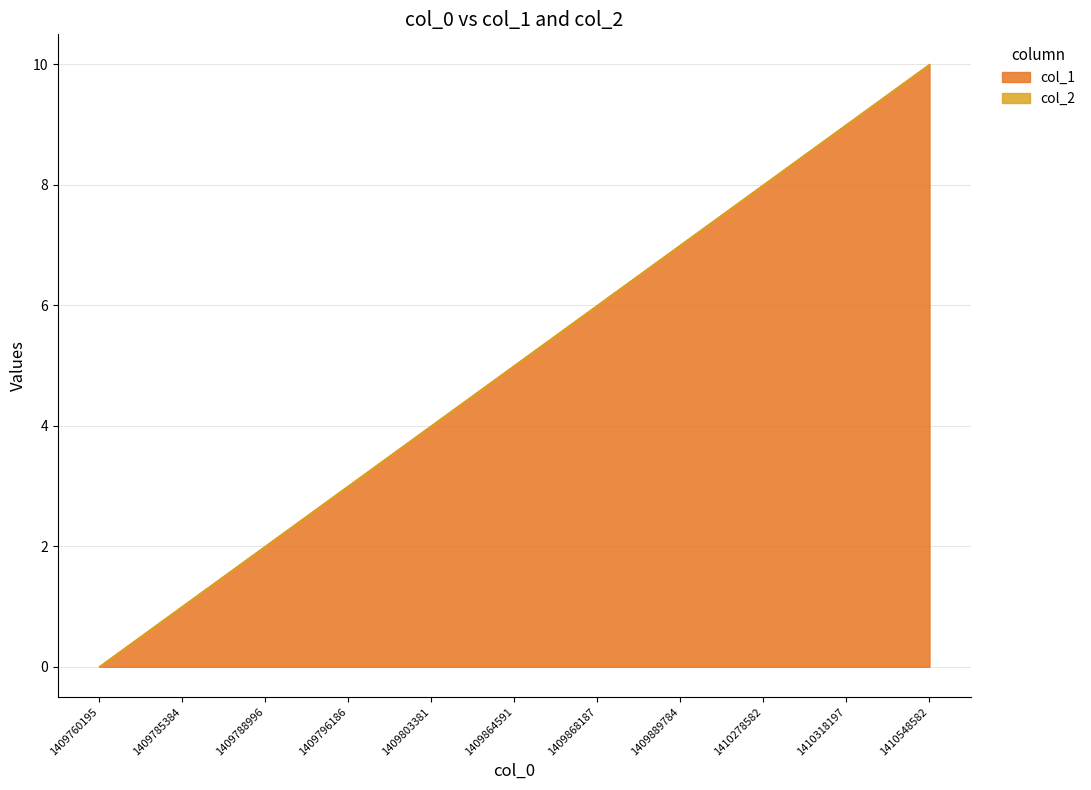

What is the difference between the second highest and second lowest values?

8